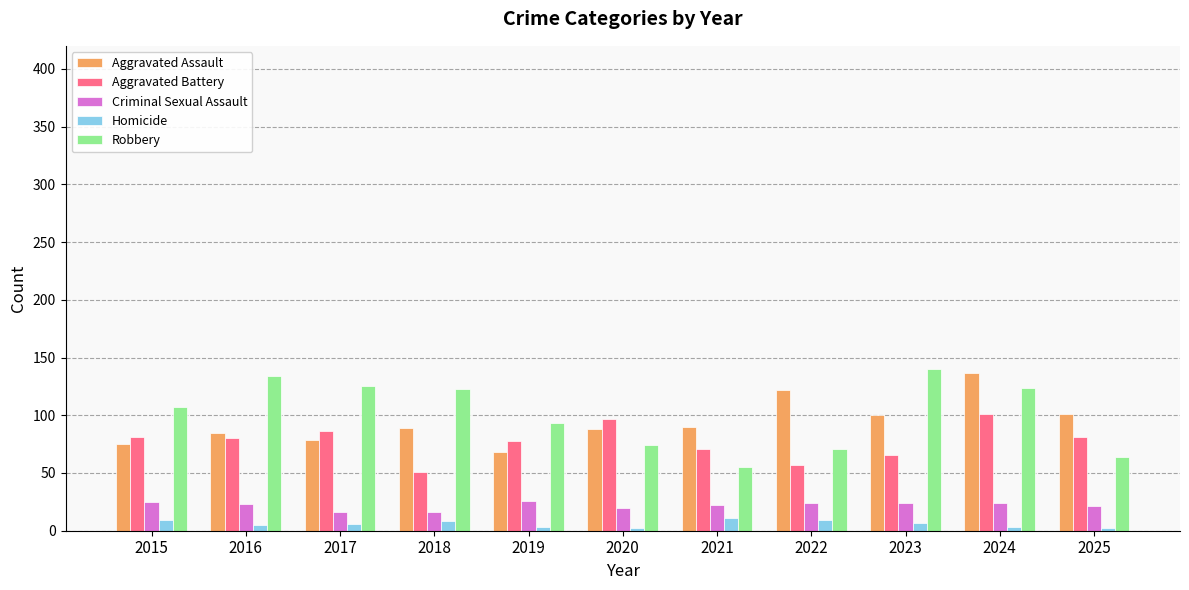

Count the Homicide values in the range 3 to 9.

8